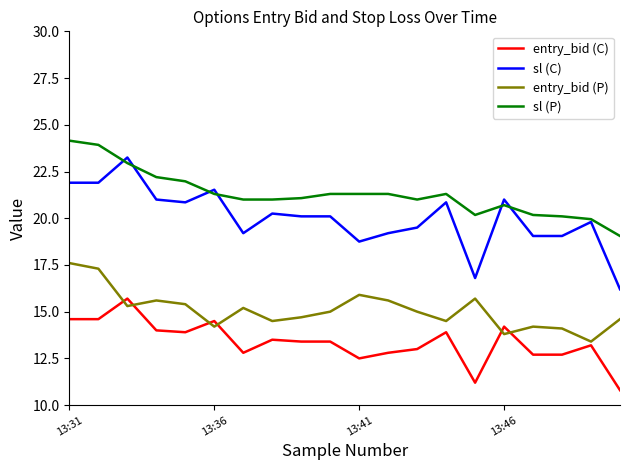

What is the minimum value shown in the chart?

10.8